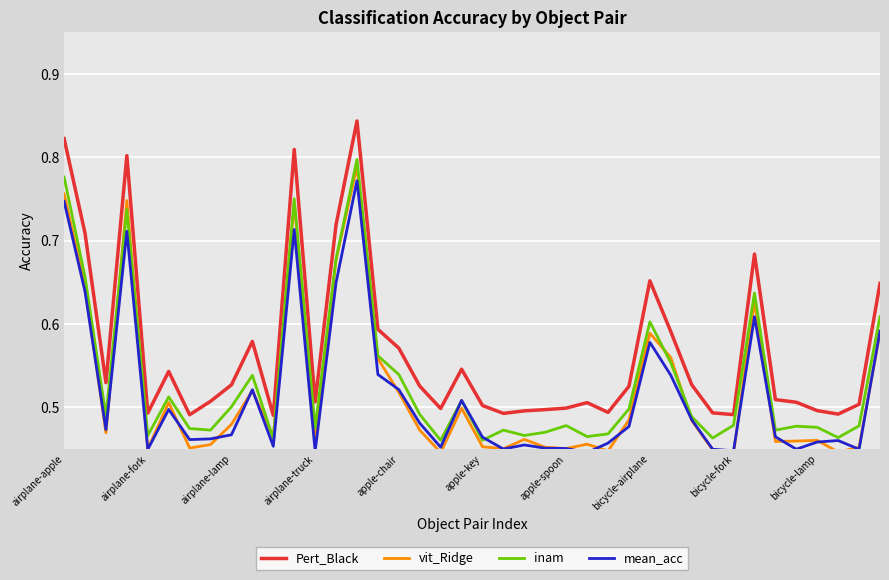

Which series has the widest spread of values?

Pert_Black